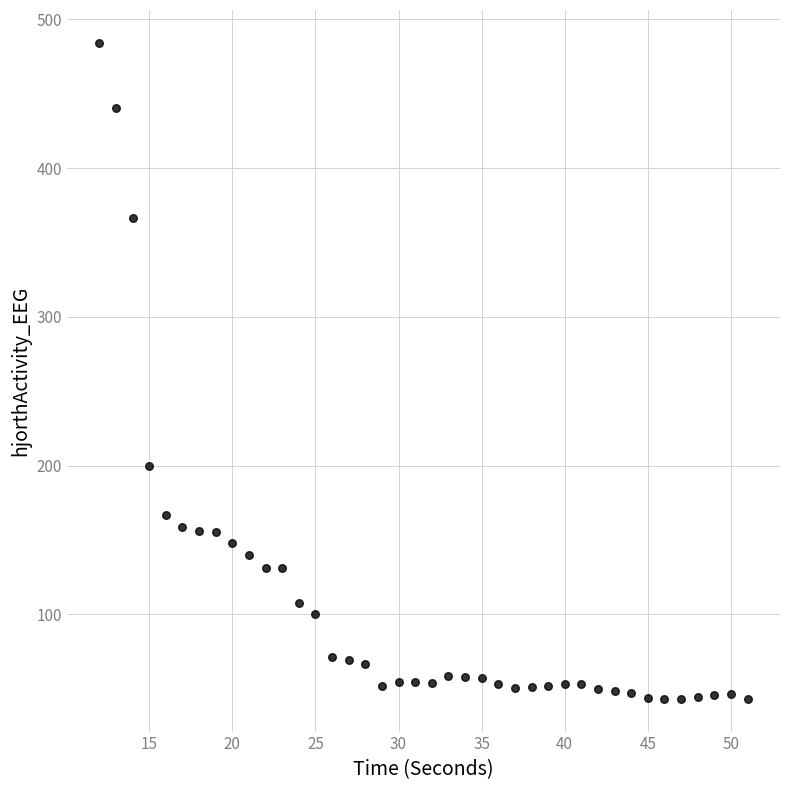

What Y value in the scatter plot is closest to 263?

199.7